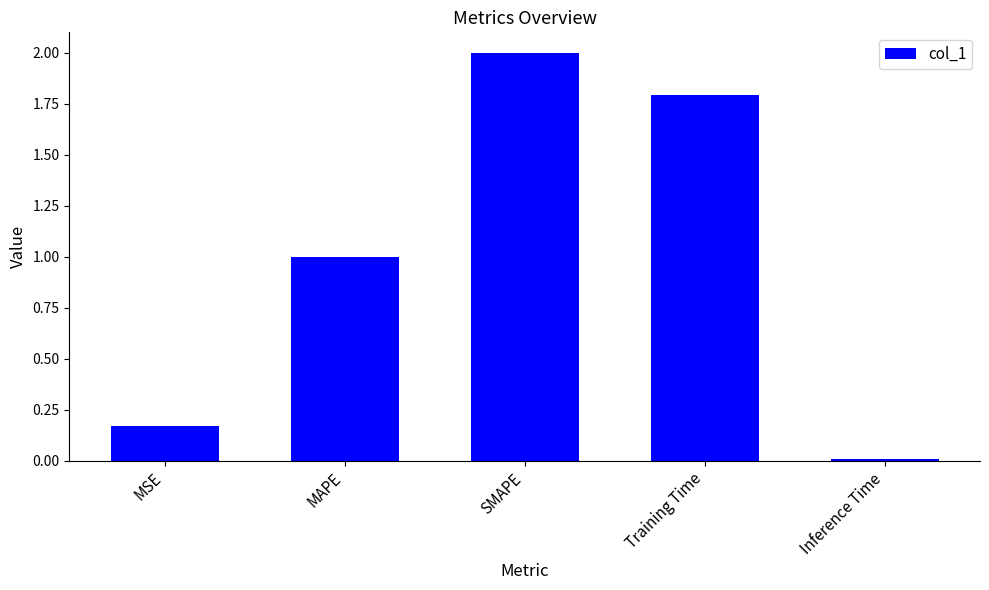

What is the ratio of the value at MAPE to the value at SMAPE?

0.5